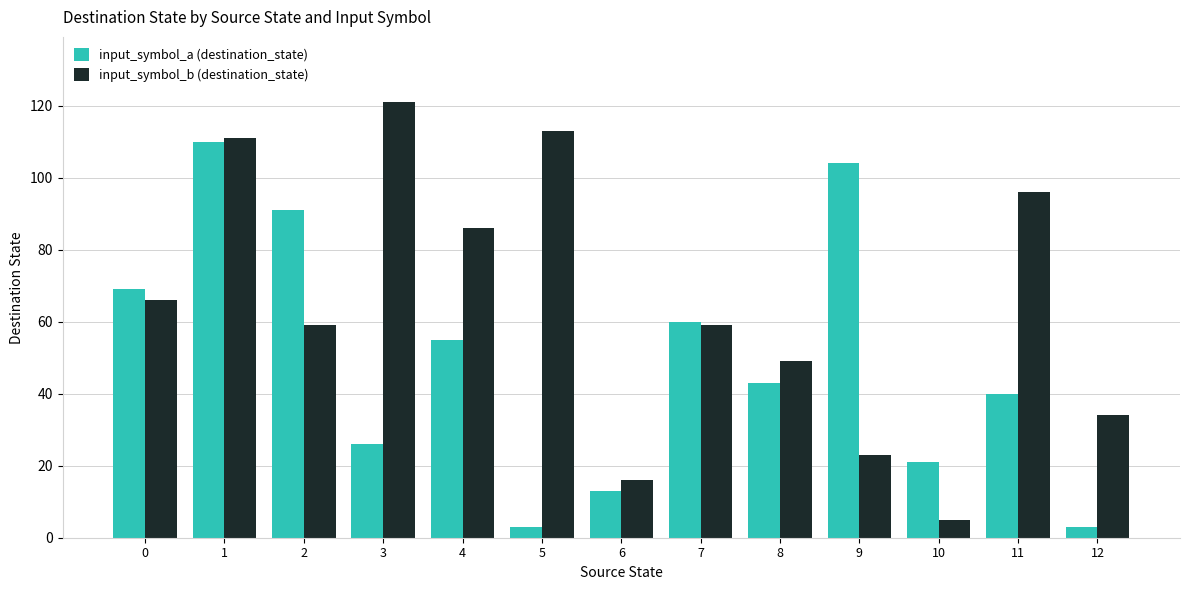

At how many categories does at least one series exceed 66?

8